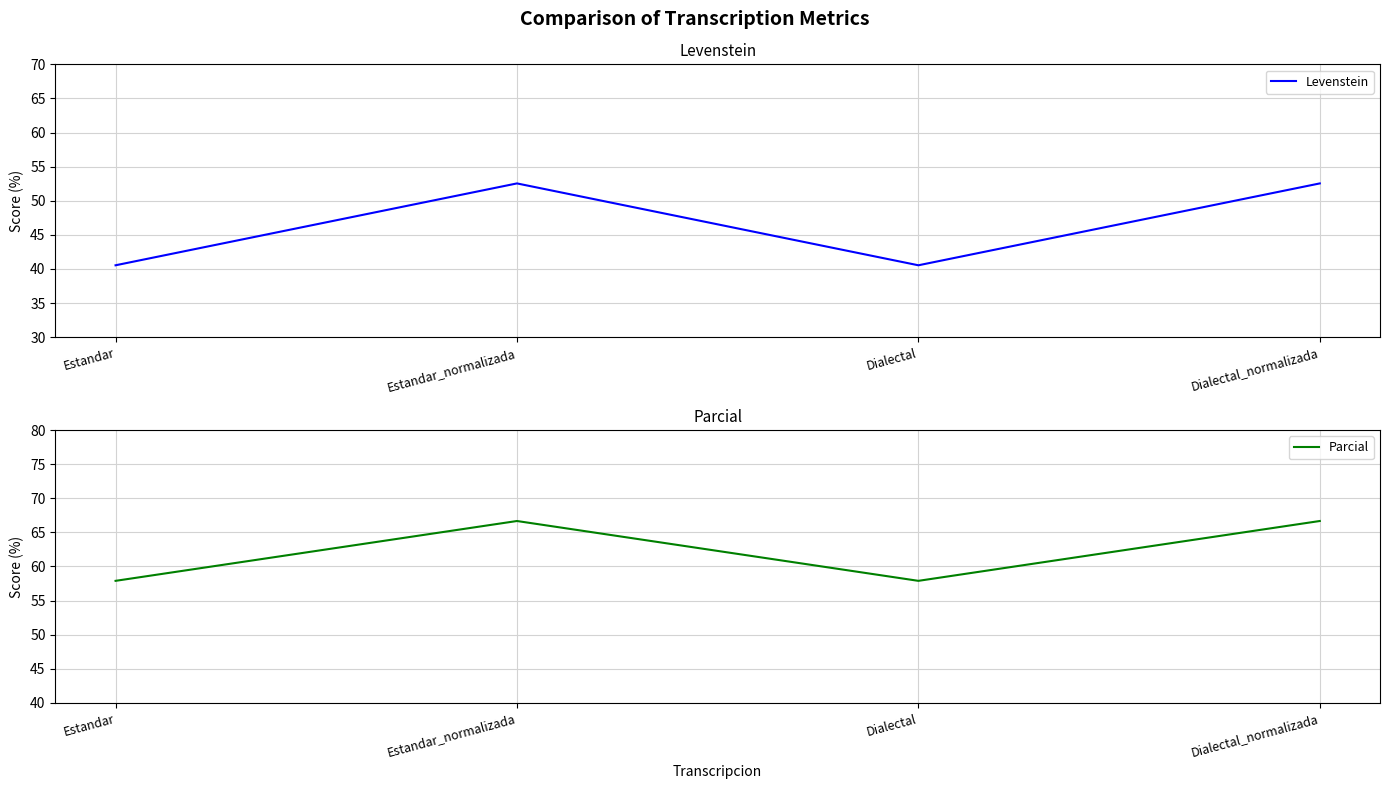

What is the total value across all series at Dialectal_normalizada?

119.2